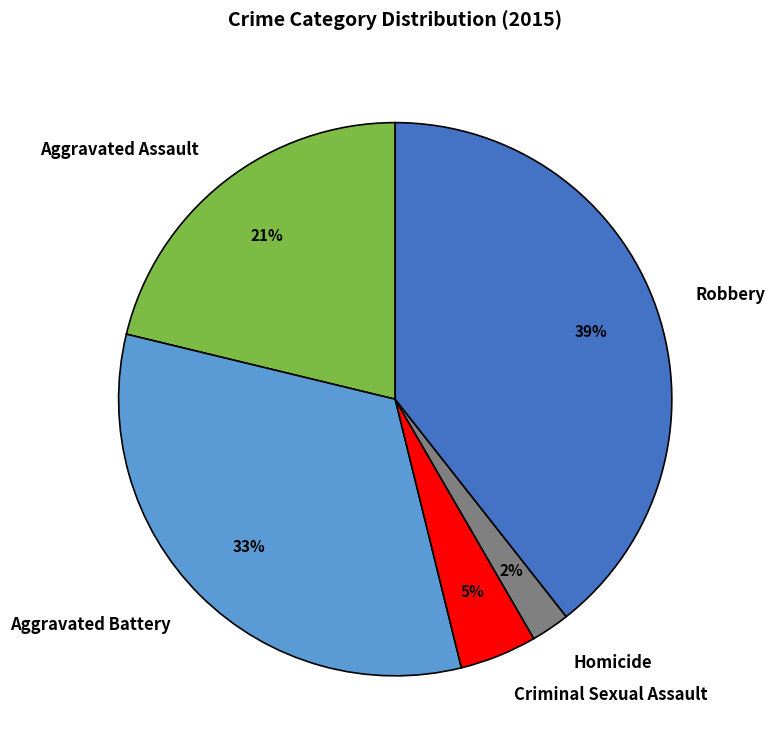

Do Criminal Sexual Assault and Aggravated Battery together represent more than half of the pie?

No